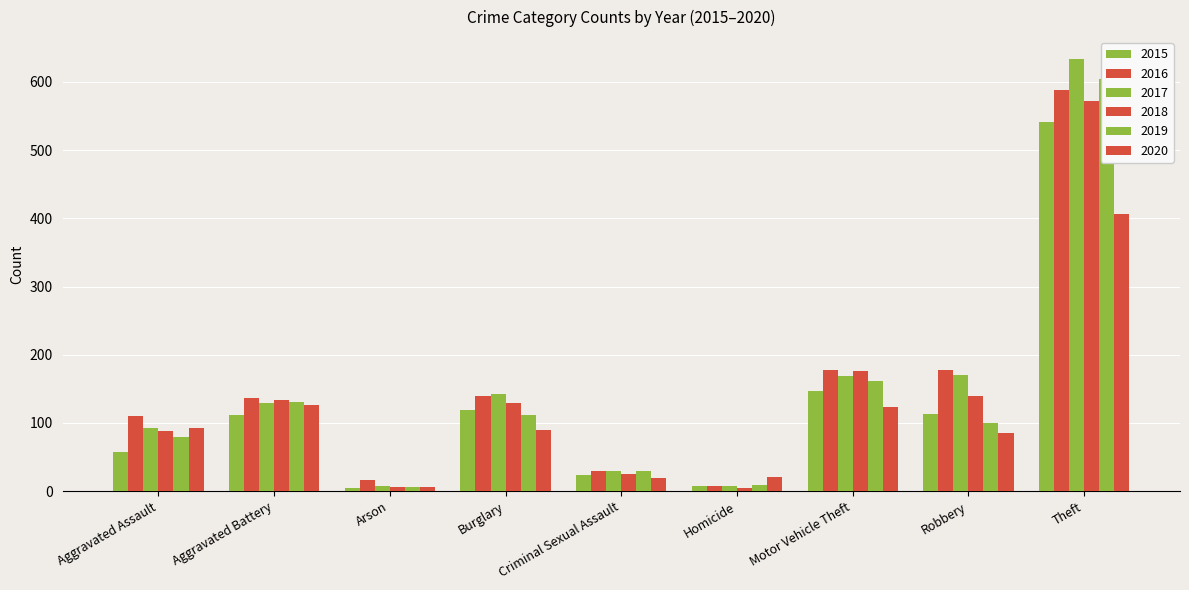

What is the value of the 2015 bar at the 1st from the left?

57